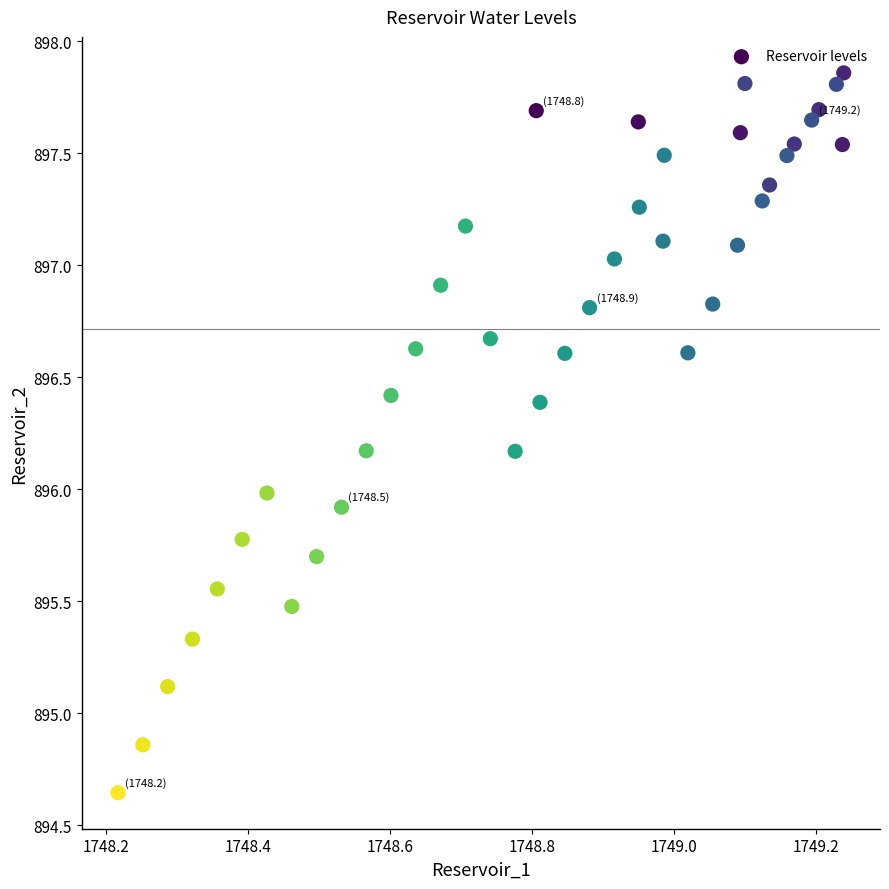

What is the range of X values (max minus min)?

1.0